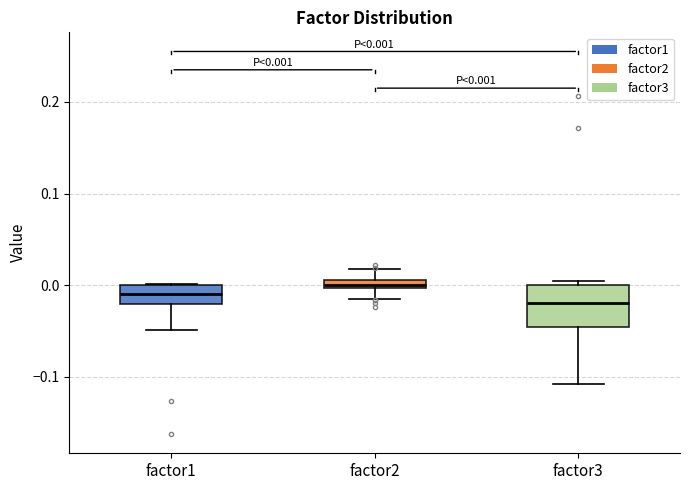

Which box is the tallest, from its lower edge to its upper edge?

factor3